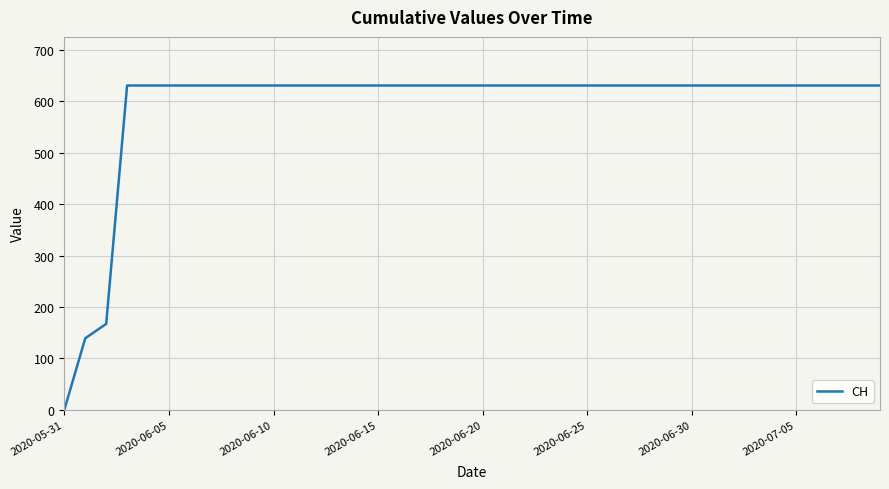

What is the greatest value displayed?

631